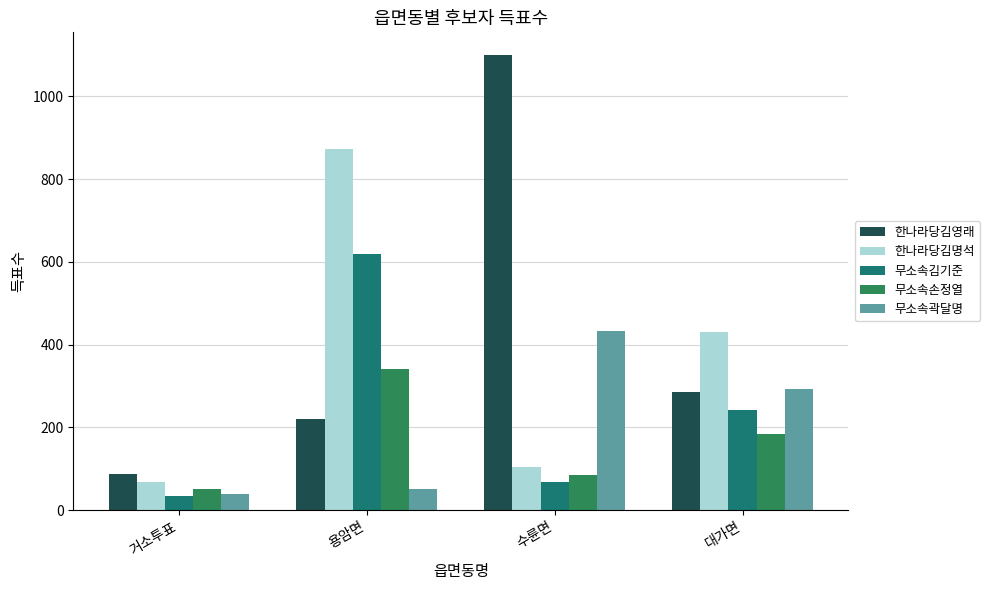

What is the difference between the highest and lowest values at 대가면?

247